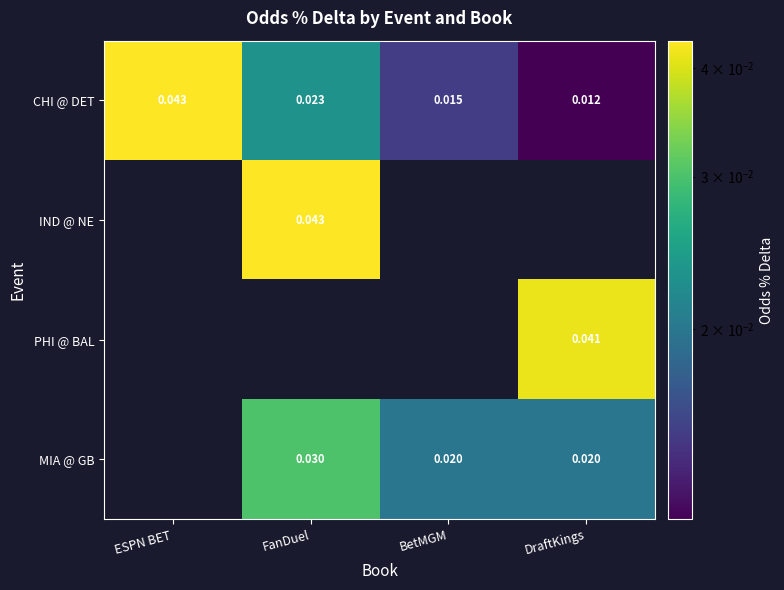

At how many categories does at least one series exceed 0?

4